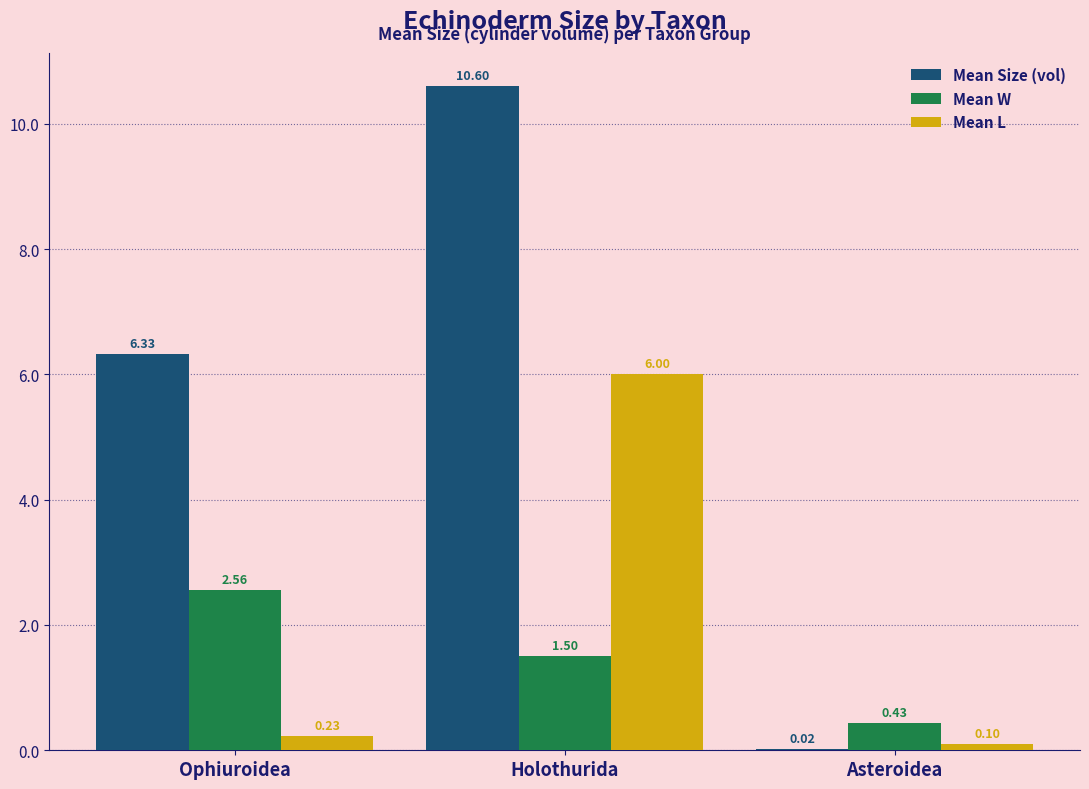

Which series has the largest total across all categories?

Mean Size (vol)